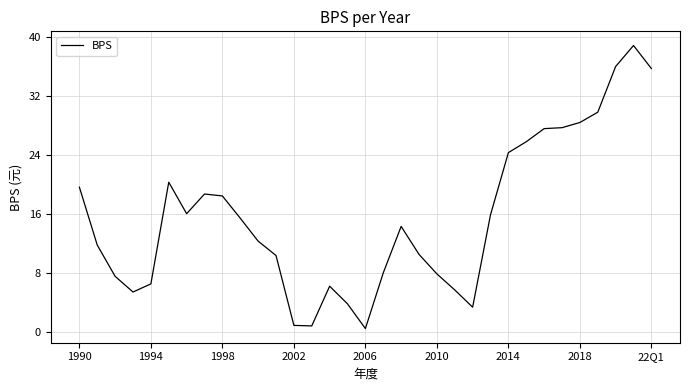

What is the maximum value shown in the chart?

38.8